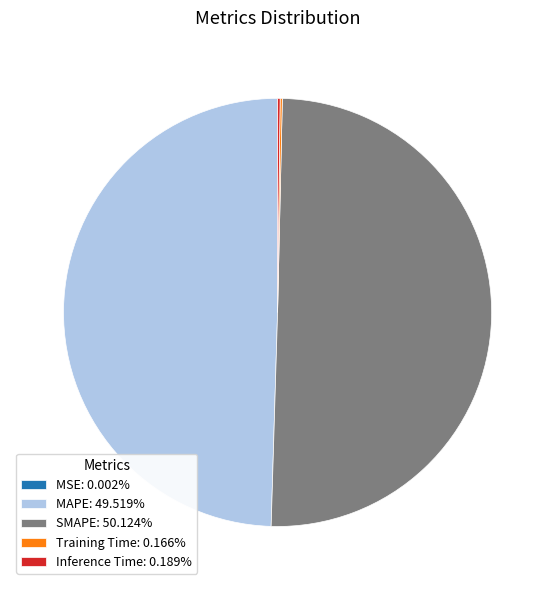

Does MAPE: 49.519% represent more than half of the total?

No